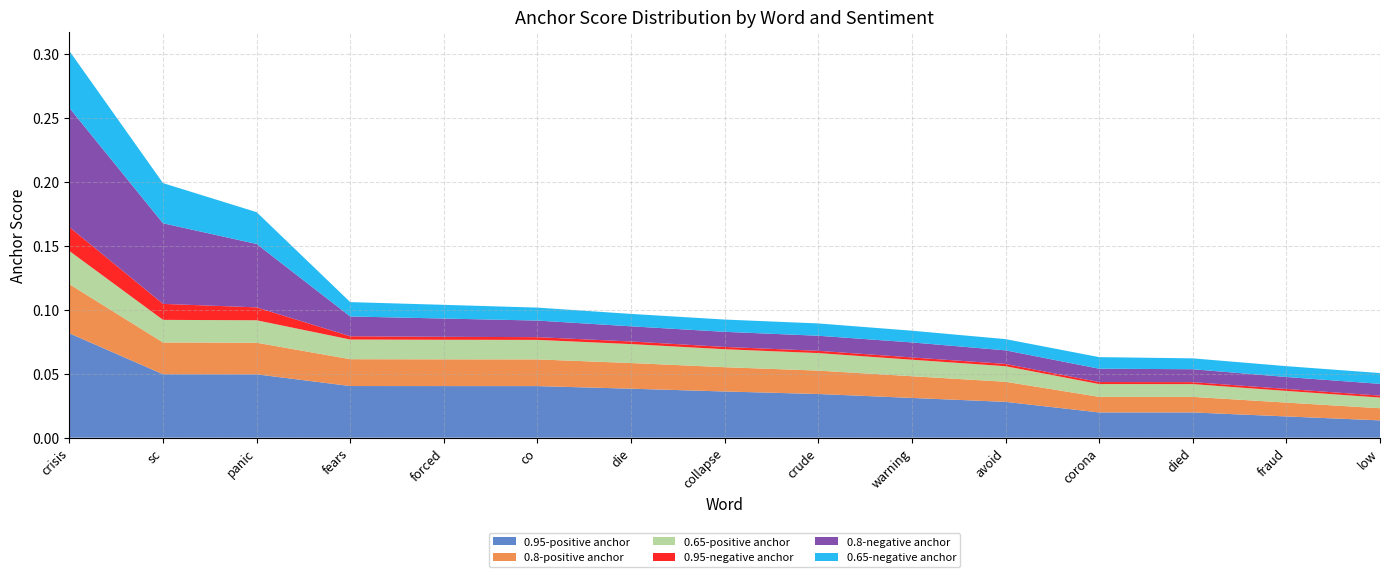

Reading left to right, transcribe all the data shown in this chart.

0.95-positive anchor: crisis=0.1	sc=0.0	panic=0.0	fears=0.0	forced=0.0	co=0.0	die=0.0	collapse=0.0	crude=0.0	warning=0.0	avoid=0.0	corona=0.0	died=0.0	fraud=0.0	low=0.0
0.8-positive anchor: crisis=0.0	sc=0.0	panic=0.0	fears=0.0	forced=0.0	co=0.0	die=0.0	collapse=0.0	crude=0.0	warning=0.0	avoid=0.0	corona=0.0	died=0.0	fraud=0.0	low=0.0
0.65-positive anchor: crisis=0.0	sc=0.0	panic=0.0	fears=0.0	forced=0.0	co=0.0	die=0.0	collapse=0.0	crude=0.0	warning=0.0	avoid=0.0	corona=0.0	died=0.0	fraud=0.0	low=0.0
0.95-negative anchor: crisis=0.0	sc=0.0	panic=0.0	fears=0.0	forced=0.0	co=0.0	die=0.0	collapse=0.0	crude=0.0	warning=0.0	avoid=0.0	corona=0.0	died=0.0	fraud=0.0	low=0.0
0.8-negative anchor: crisis=0.1	sc=0.1	panic=0.0	fears=0.0	forced=0.0	co=0.0	die=0.0	collapse=0.0	crude=0.0	warning=0.0	avoid=0.0	corona=0.0	died=0.0	fraud=0.0	low=0.0
0.65-negative anchor: crisis=0.0	sc=0.0	panic=0.0	fears=0.0	forced=0.0	co=0.0	die=0.0	collapse=0.0	crude=0.0	warning=0.0	avoid=0.0	corona=0.0	died=0.0	fraud=0.0	low=0.0